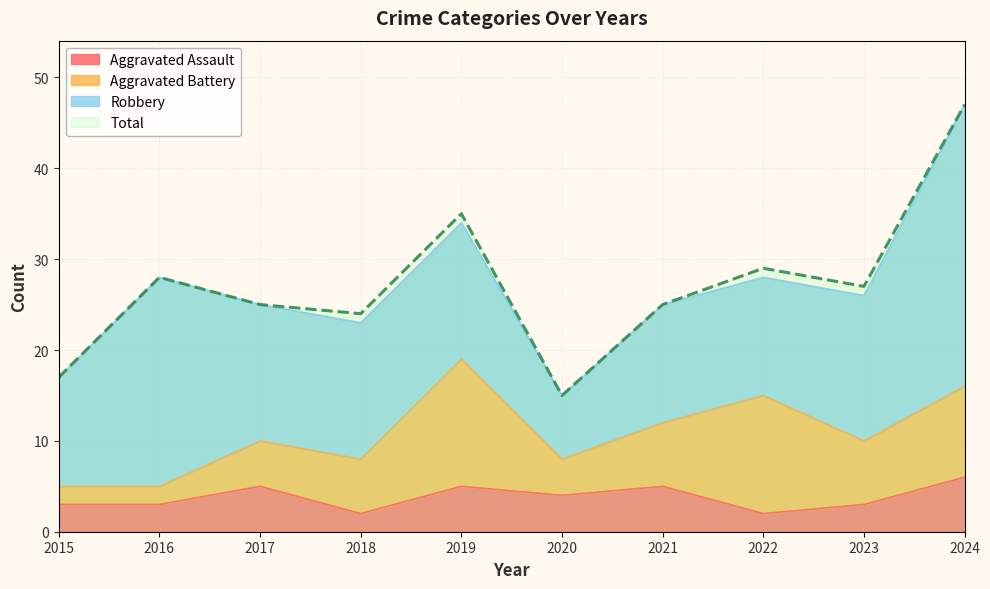

Which label corresponds to the largest value in the chart?

2024